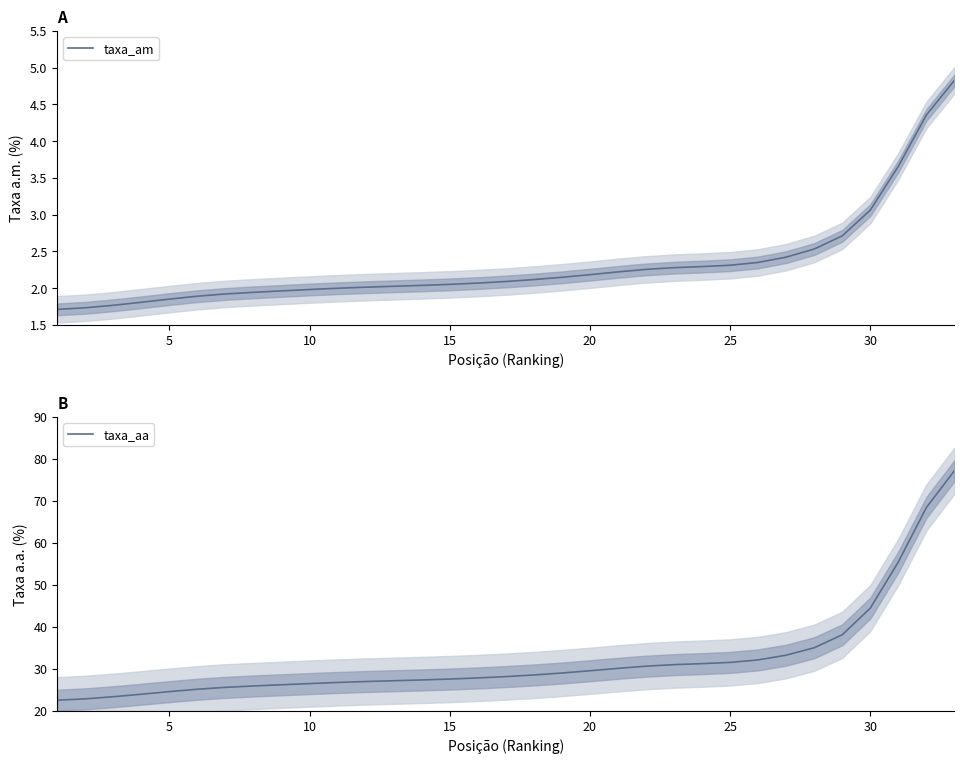

How many values in the taxa_aa series exceed 28?

17